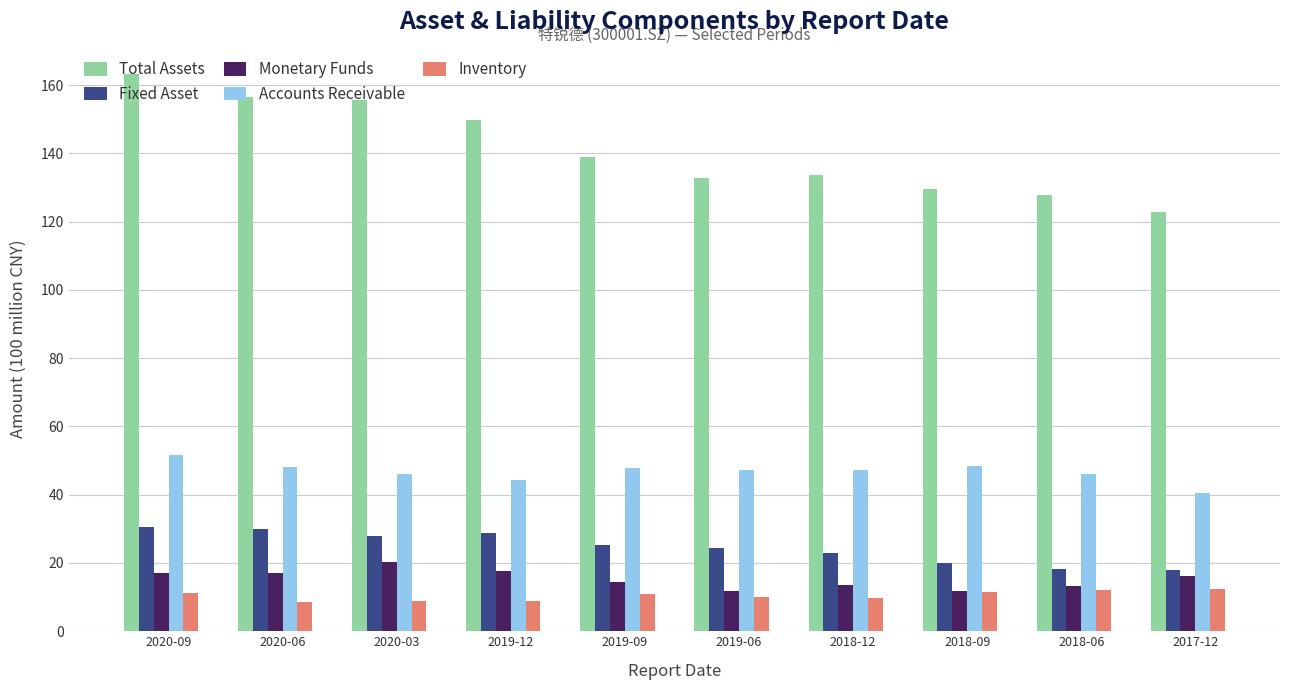

What is the average value of the Total Assets series?

141.1